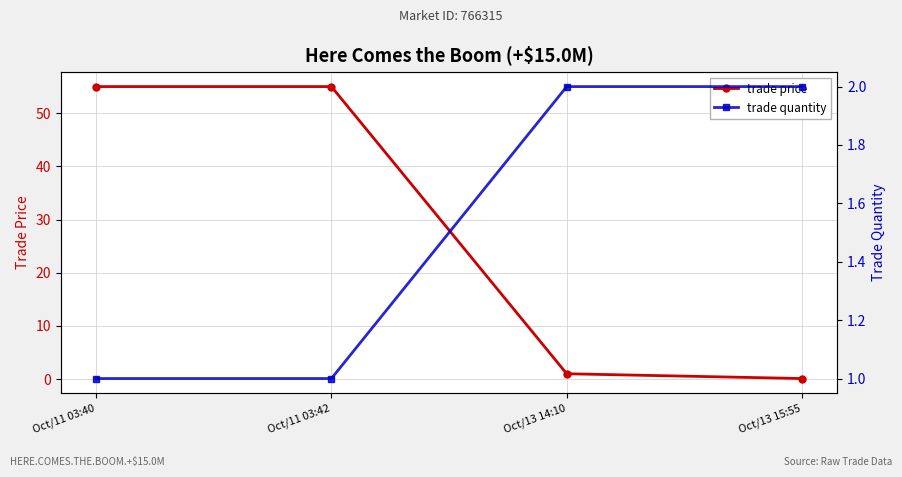

What is the total value across all series at Oct/13 15:55?

2.1